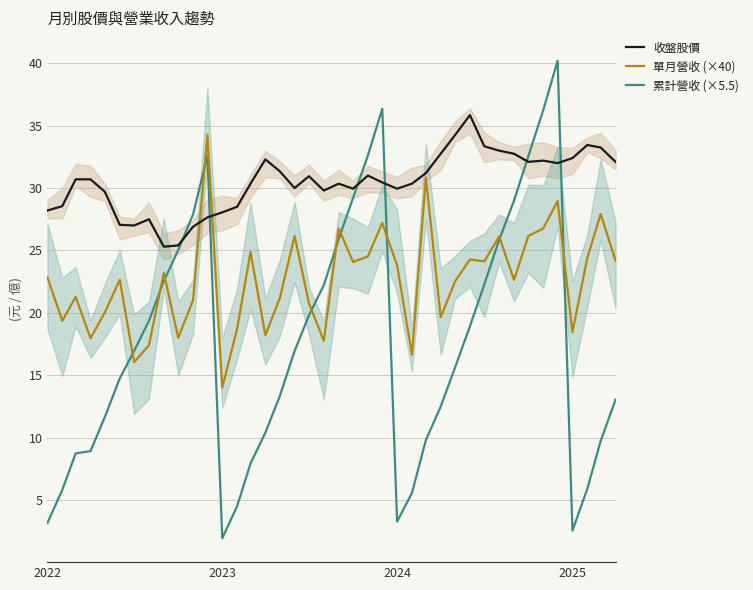

True or false: 累計營收 (×5.5) and 收盤股價 cross at least once.

True